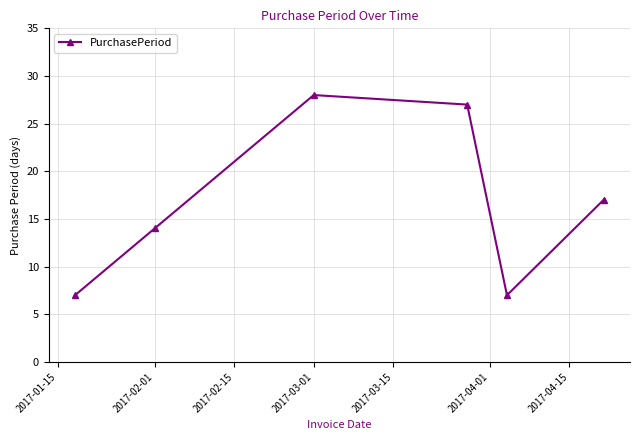

How many points are higher than both their immediate neighbors (excluding endpoints)?

1